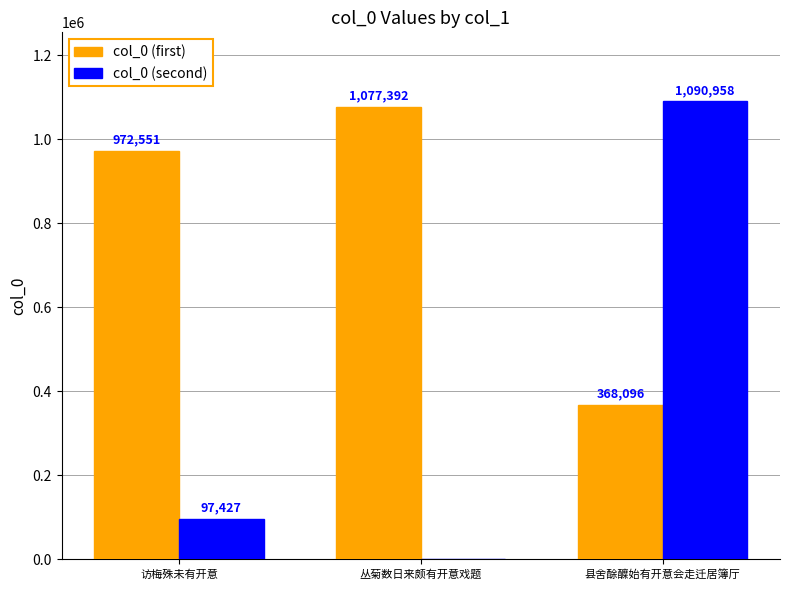

What is the sum of all col_0 (first) values?

2418039